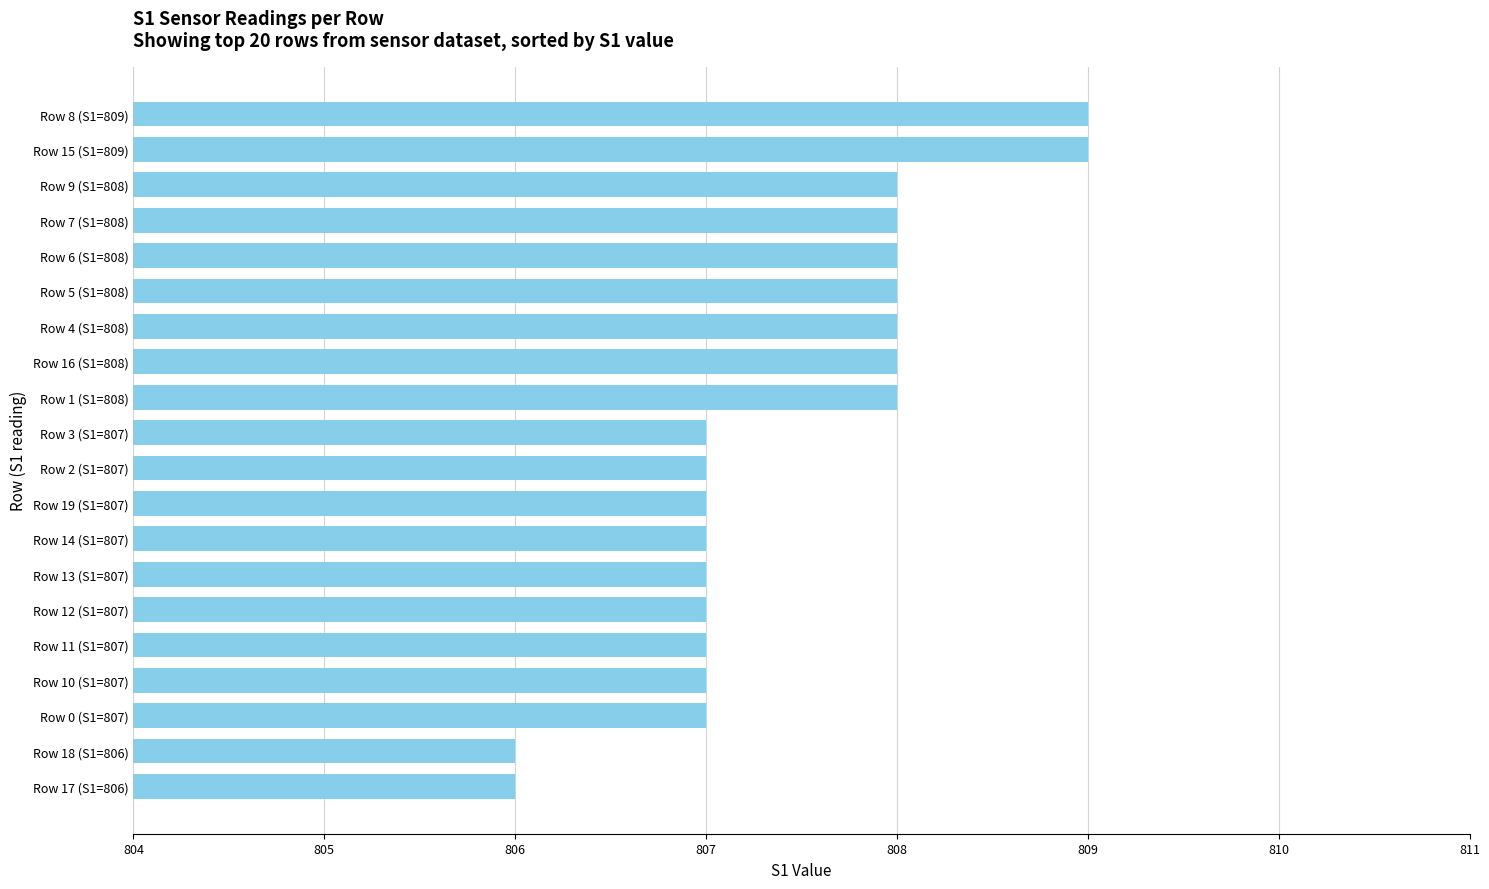

What is the difference between the second highest and second lowest values?

3